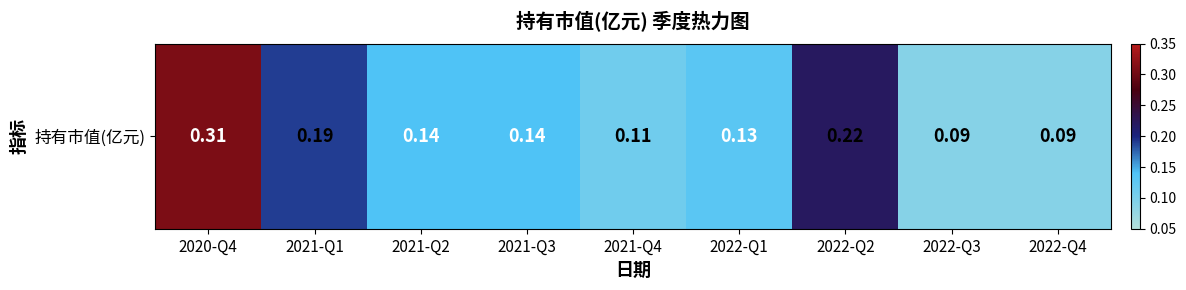

Where is the data nearest to the value 0?

2022-Q3